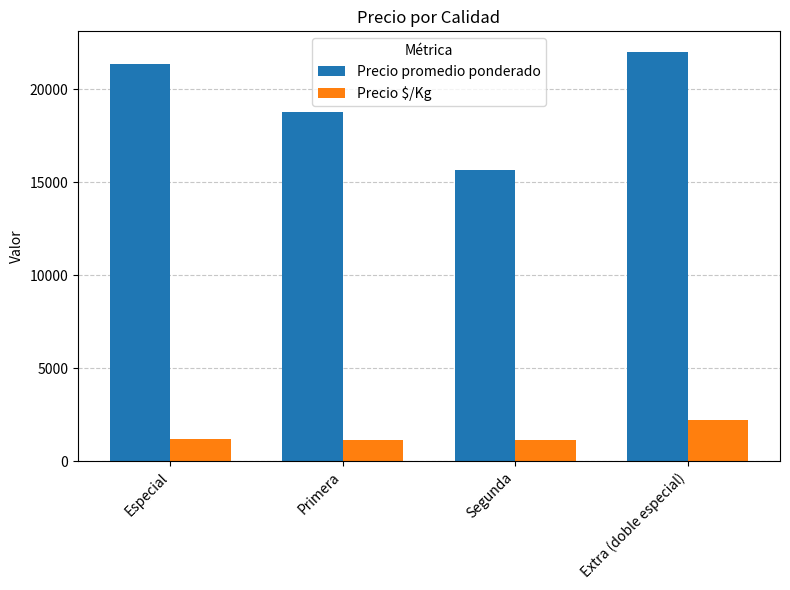

What is the difference between the second highest and second lowest values in the Precio $/Kg series?

48